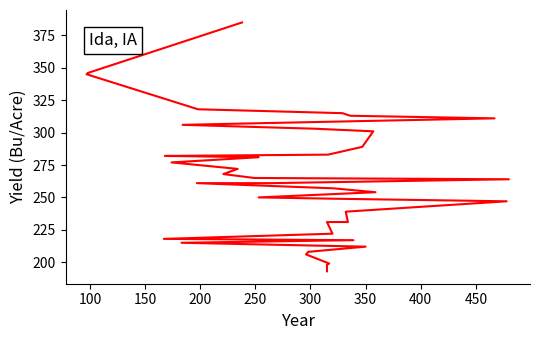

What is the label of the 33rd point from the right?

400